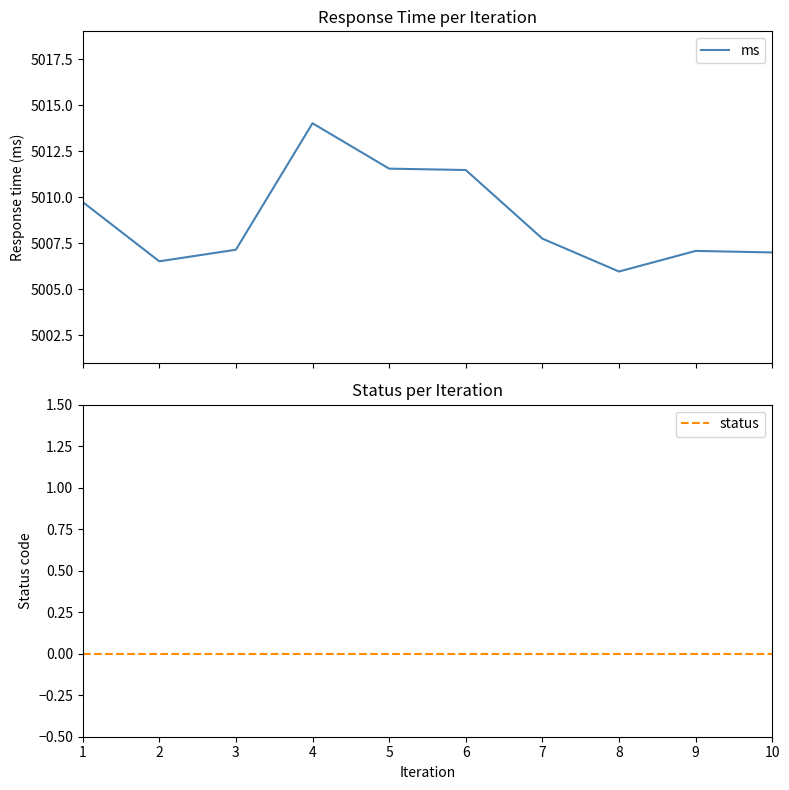

At how many categories does at least one series exceed 3370?

10